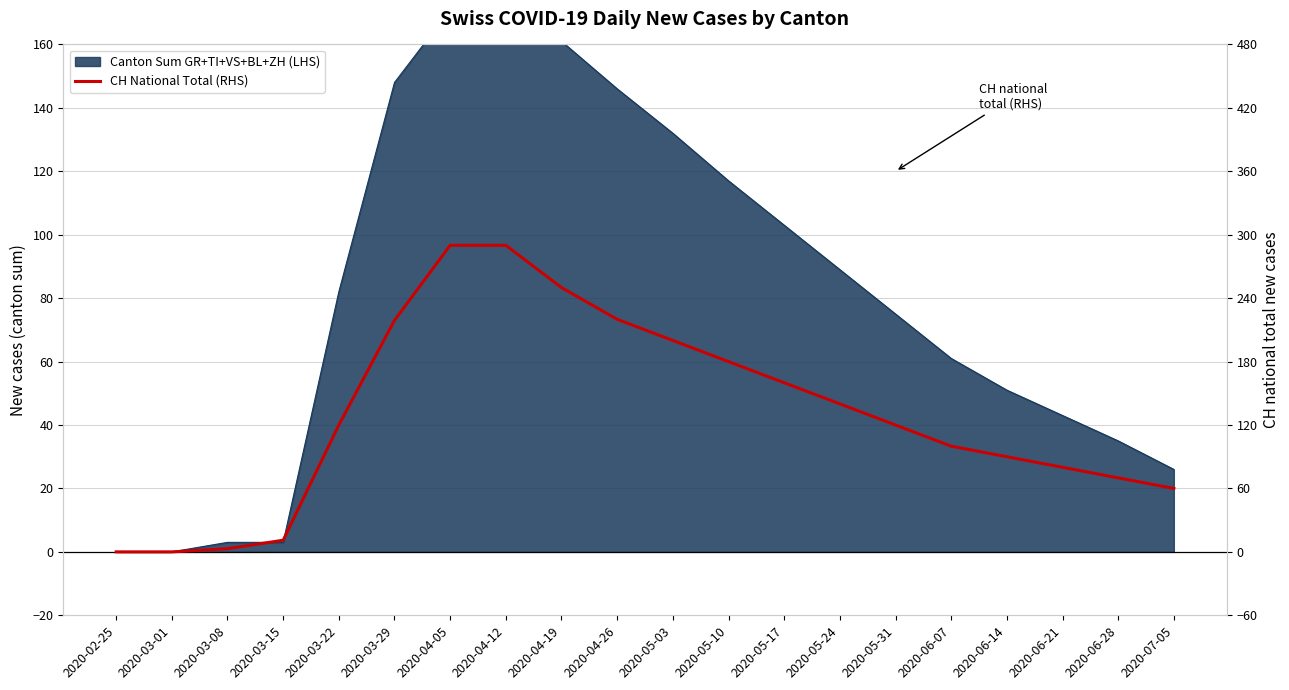

Where is the data nearest to the value 145?

2020-05-24